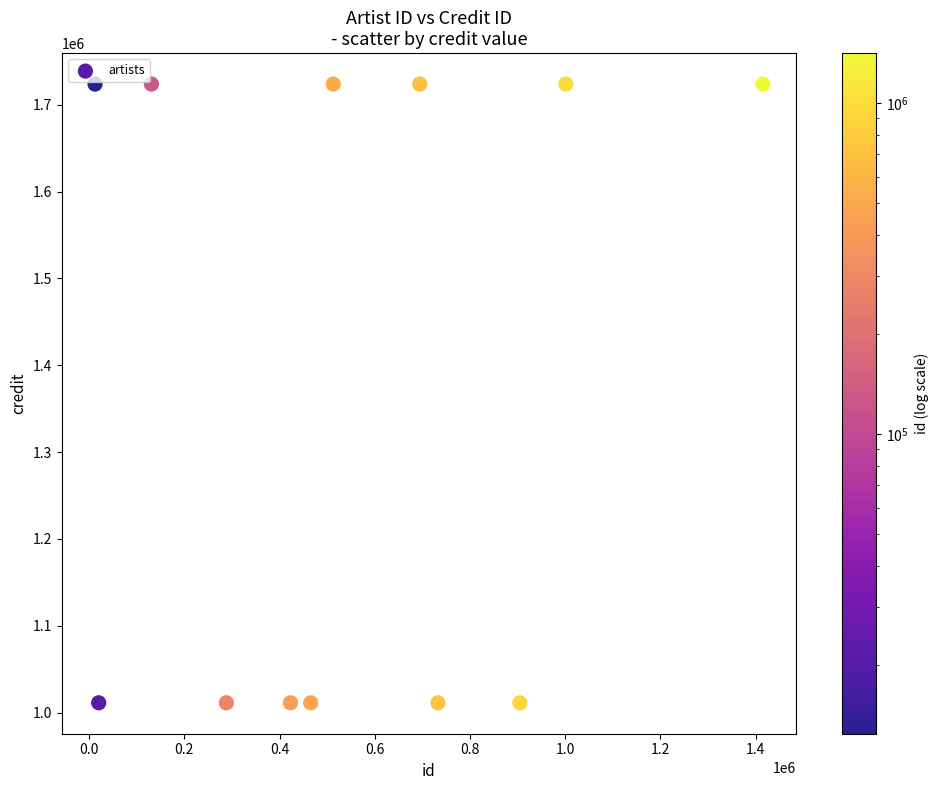

What is the range of Y values (max minus min)?

712648